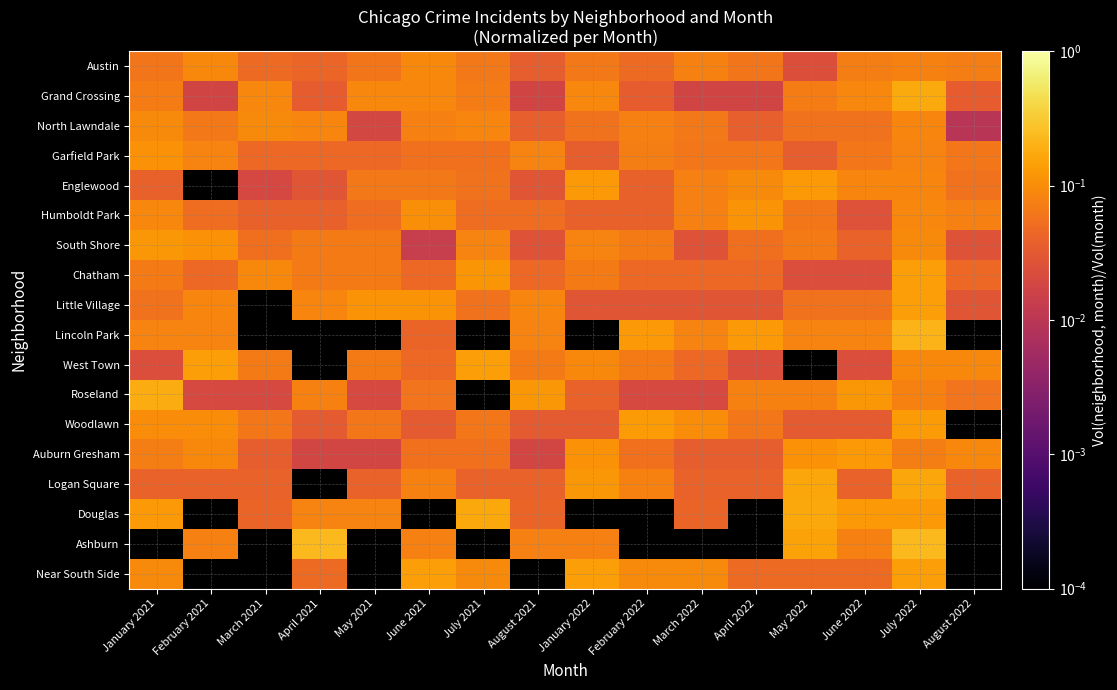

How many values in Douglas are above zero?

10